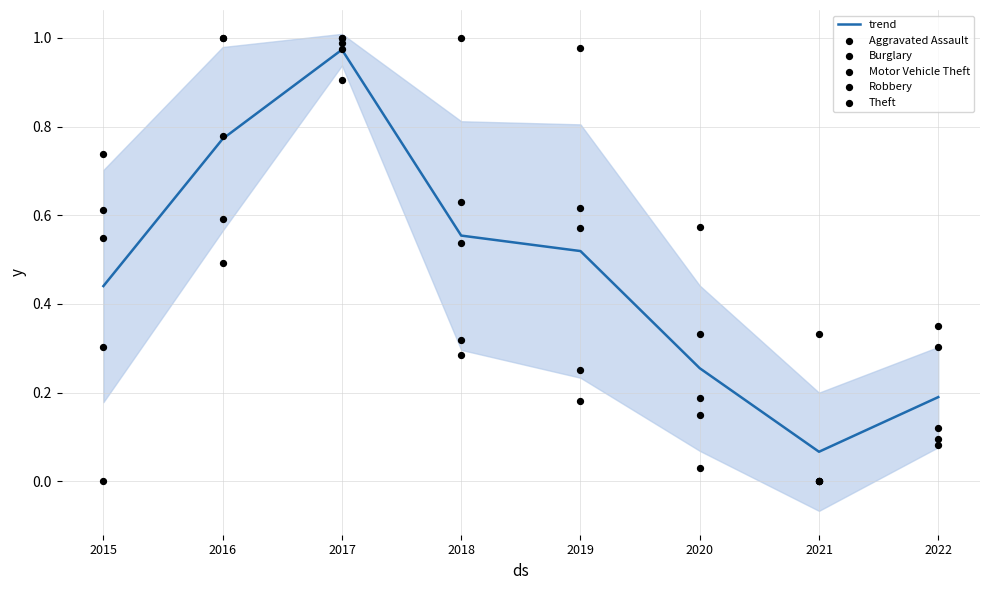

Which series has the largest total across all categories?

Theft